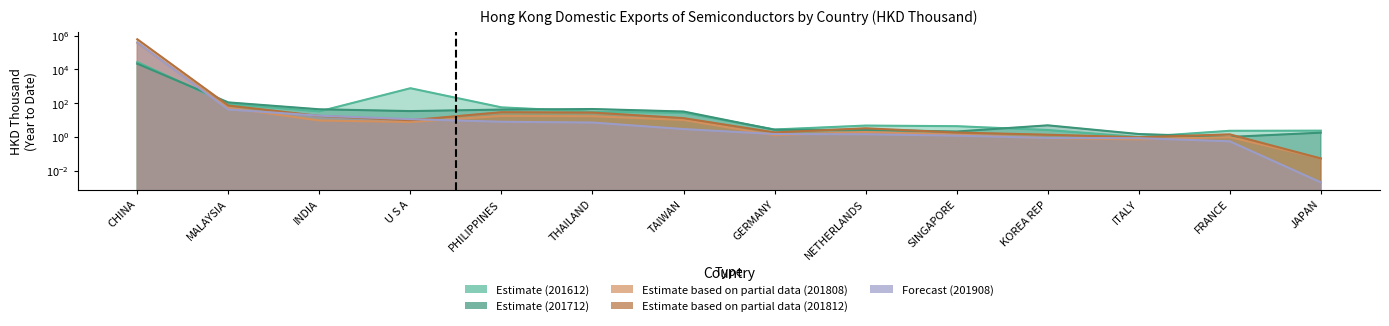

What is the label of the 9th point from the right?

THAILAND